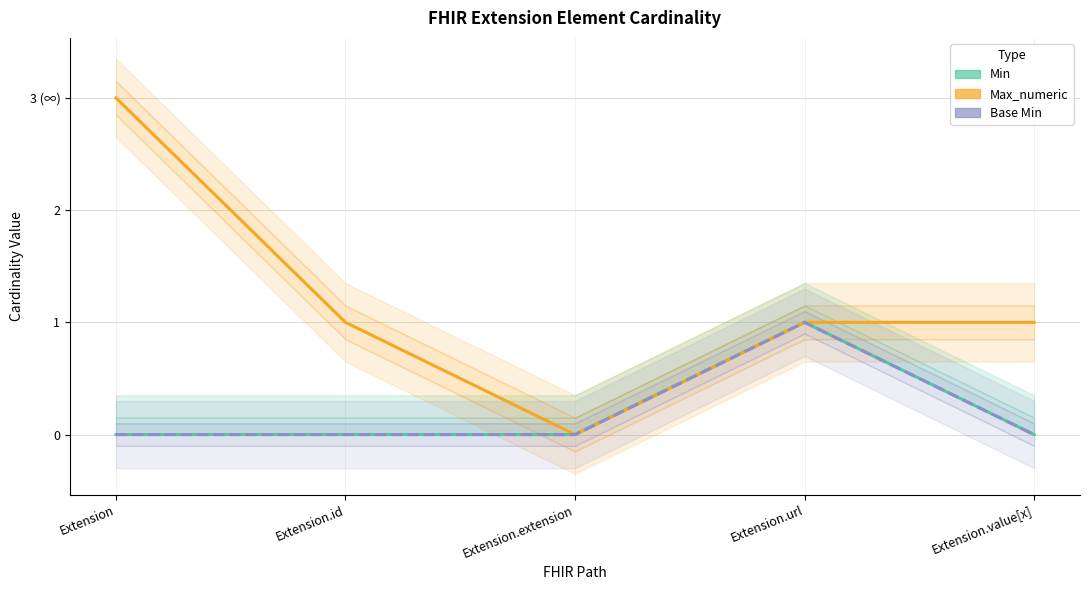

True or false: Base Min and Min cross at least once.

False